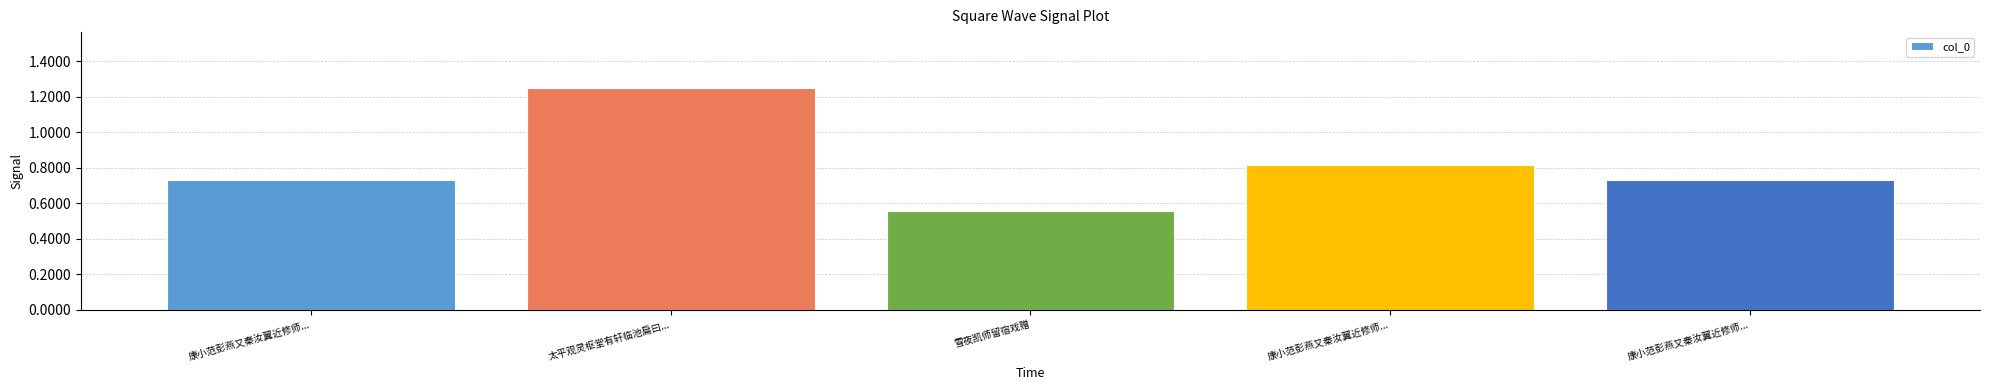

Does the chart contain any negative values?

No